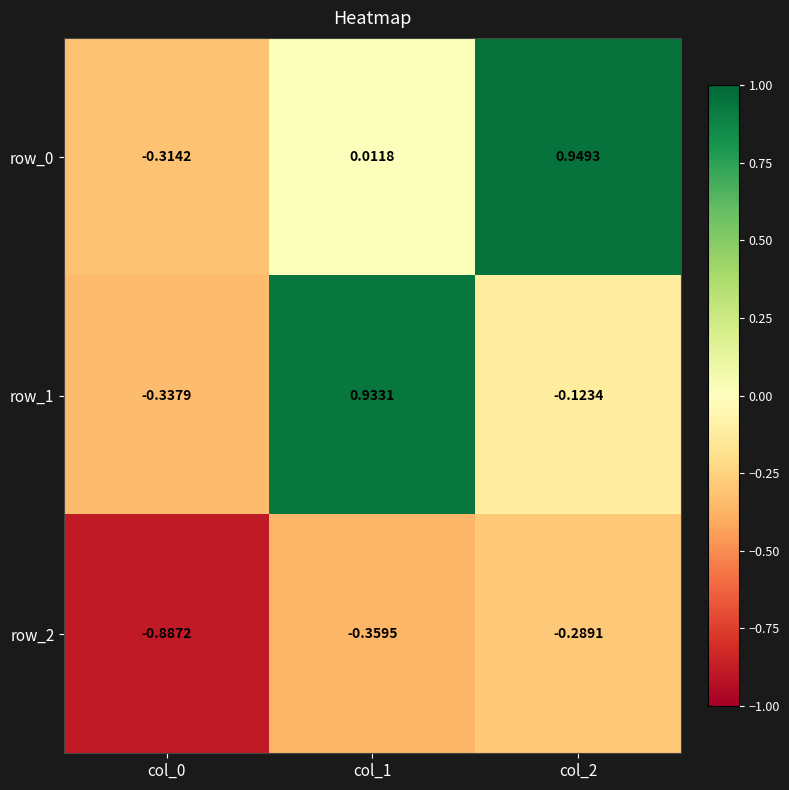

Is the value of row_0 at col_0 greater than the value of row_1 at col_1?

No